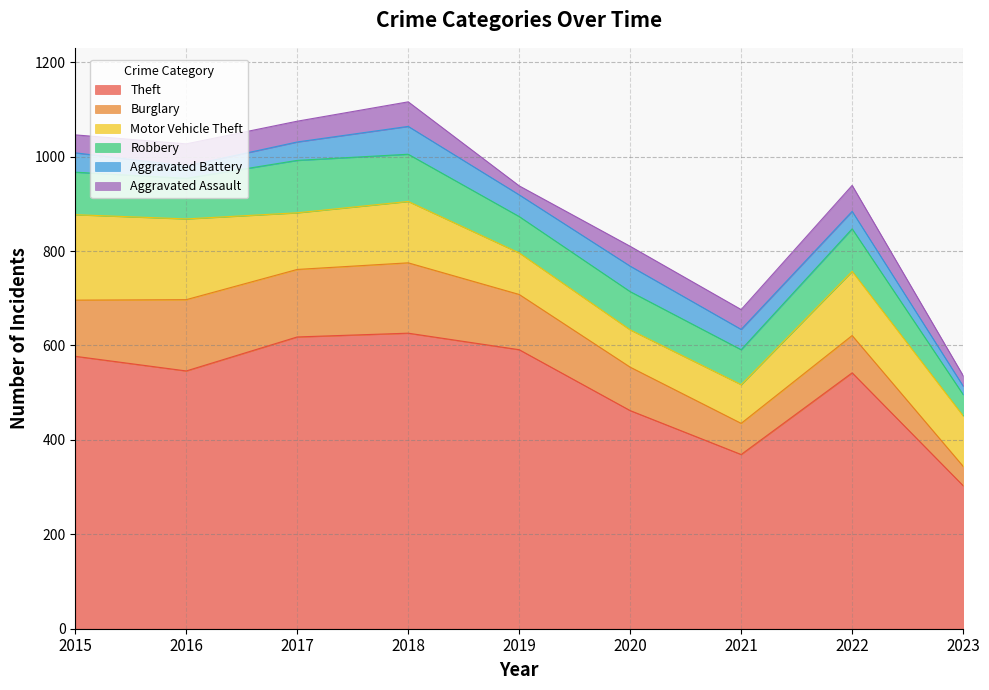

What is the difference between the second highest and second lowest values in the Robbery series?

26